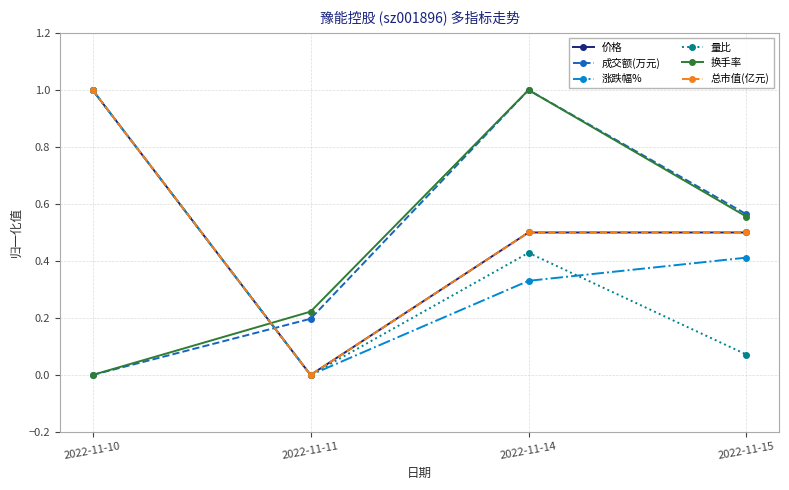

What is the value of the 总市值(亿元) point at the 3rd from the left?

0.5